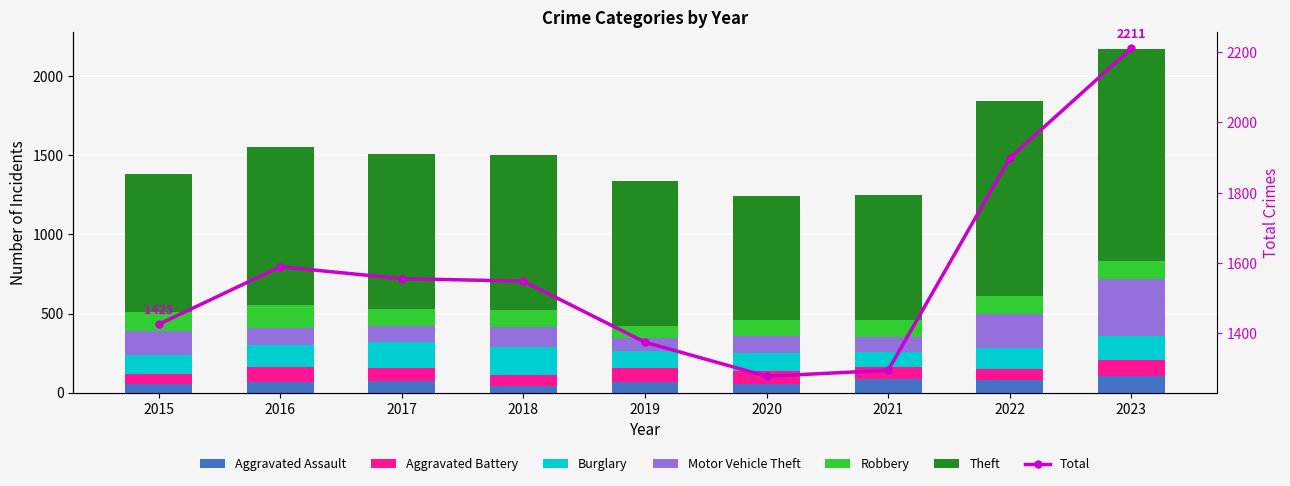

What is the average value of the Theft series?

988